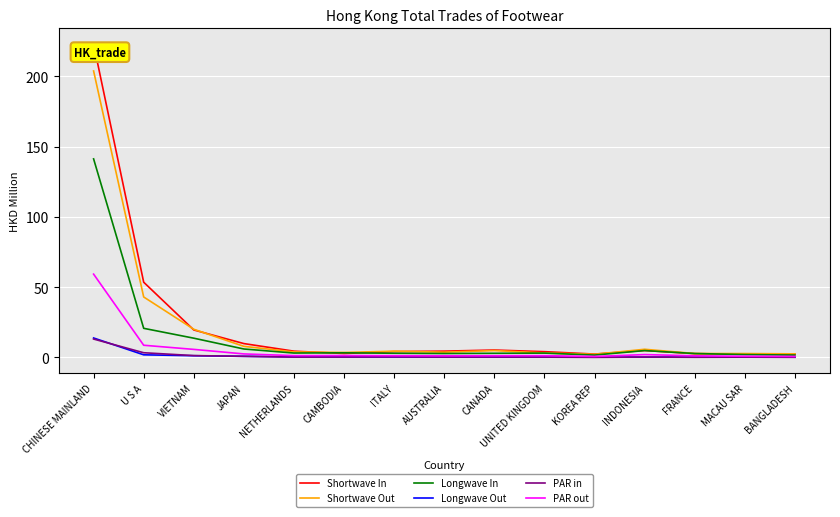

At which label is Shortwave Out closest to 103?

U S A